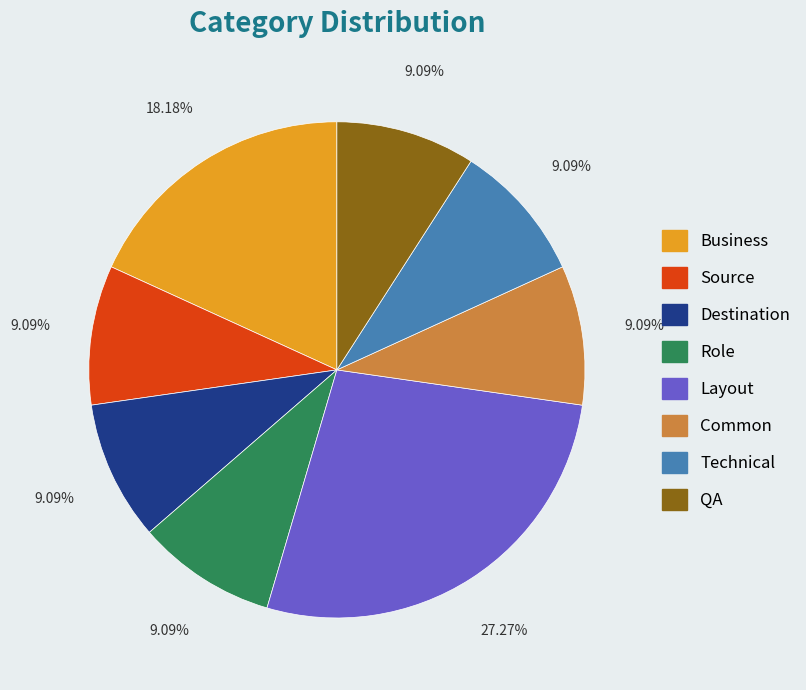

What is the largest slice in the pie chart?

Layout